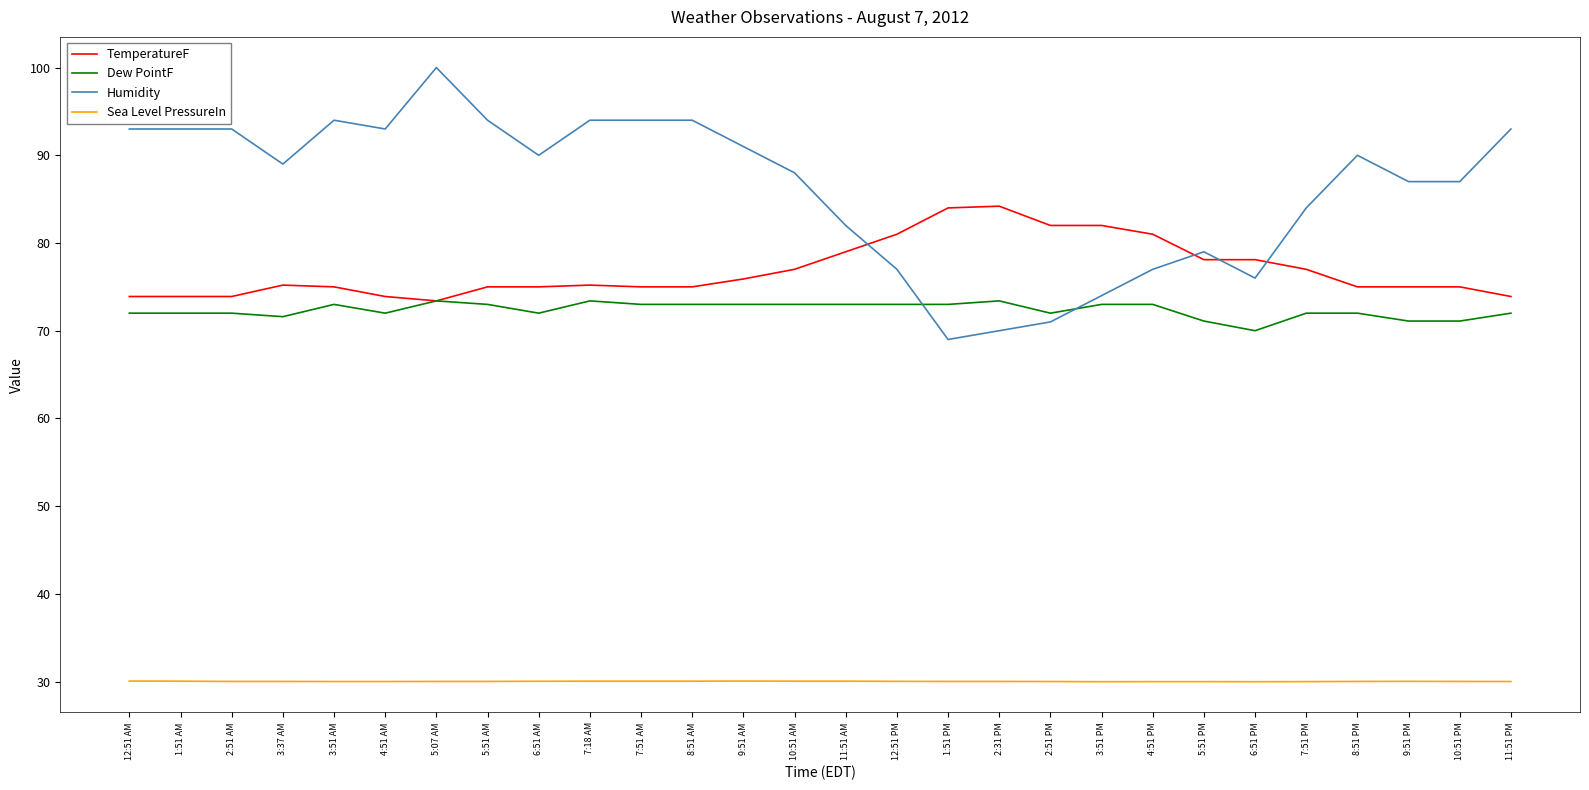

What is the sum of the Humidity values at 7:51 AM and 5:07 AM?

194.0